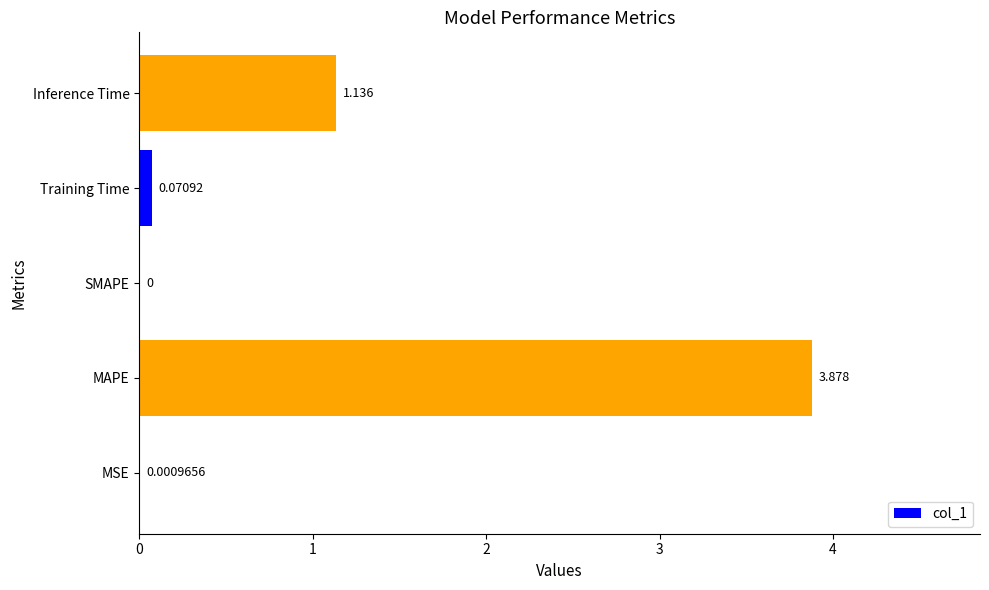

Where is the data nearest to the value 1?

Inference Time